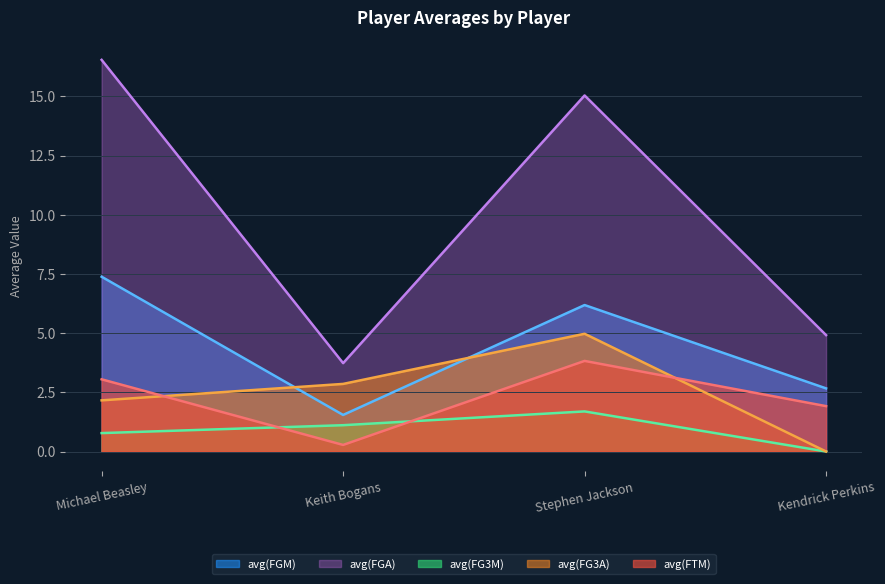

Rank the categories by avg(FG3A) value from lowest to highest.

Kendrick Perkins, Michael Beasley, Keith Bogans, Stephen Jackson